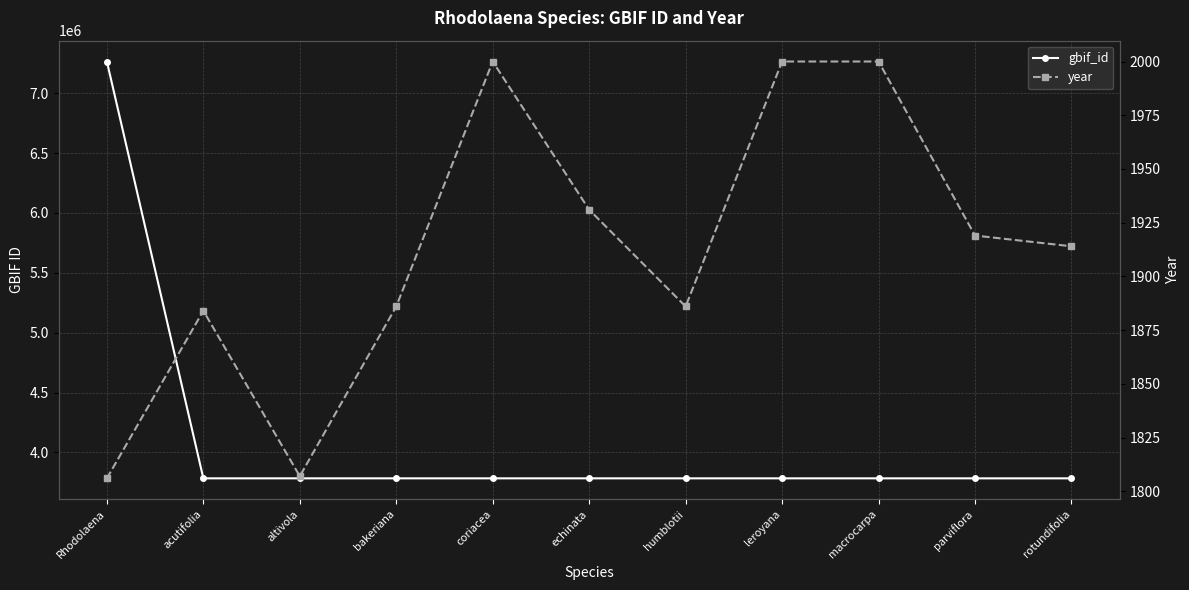

Where is year nearest to the value 1903?

rotundifolia